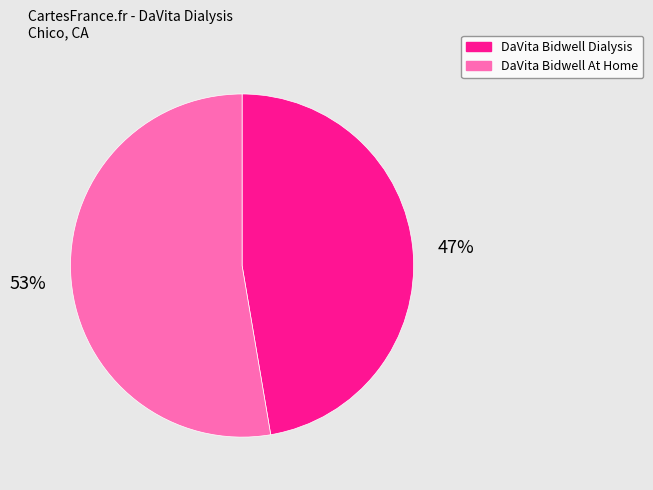

Rank the categories by value from lowest to highest.

DaVita Bidwell Dialysis, DaVita Bidwell At Home